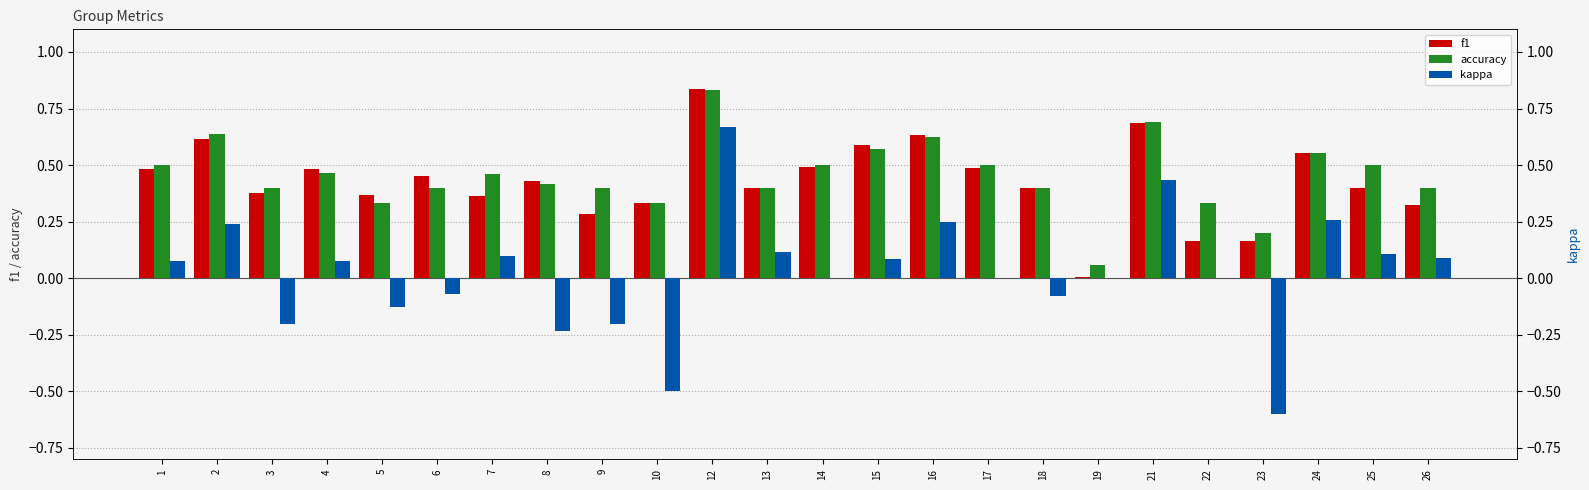

Which series has the widest spread of values?

kappa